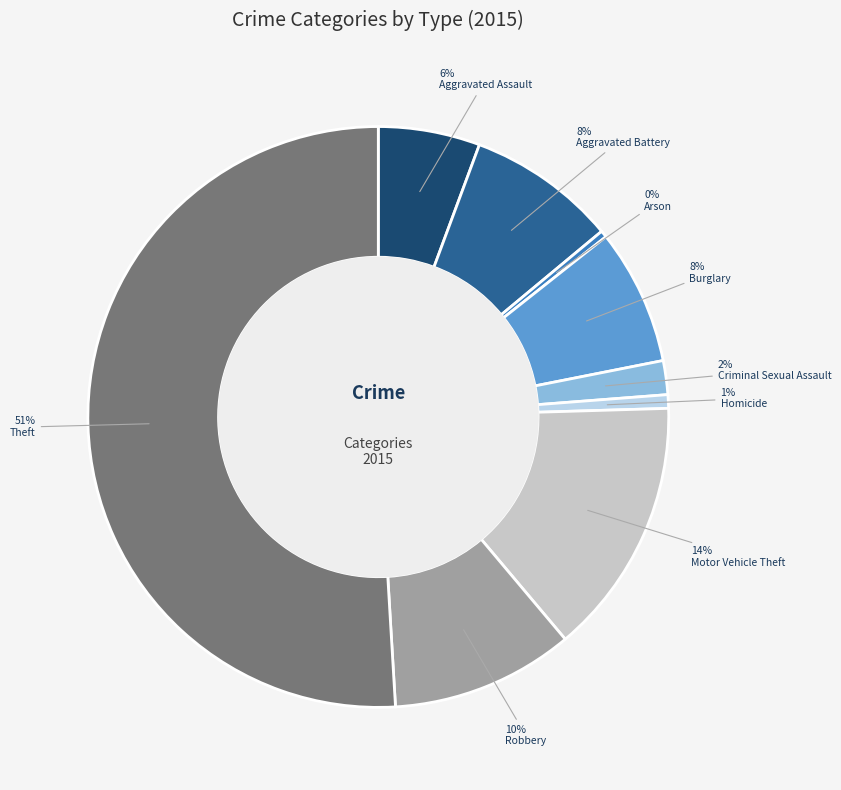

To the nearest percent, what is the average slice percentage?

11%